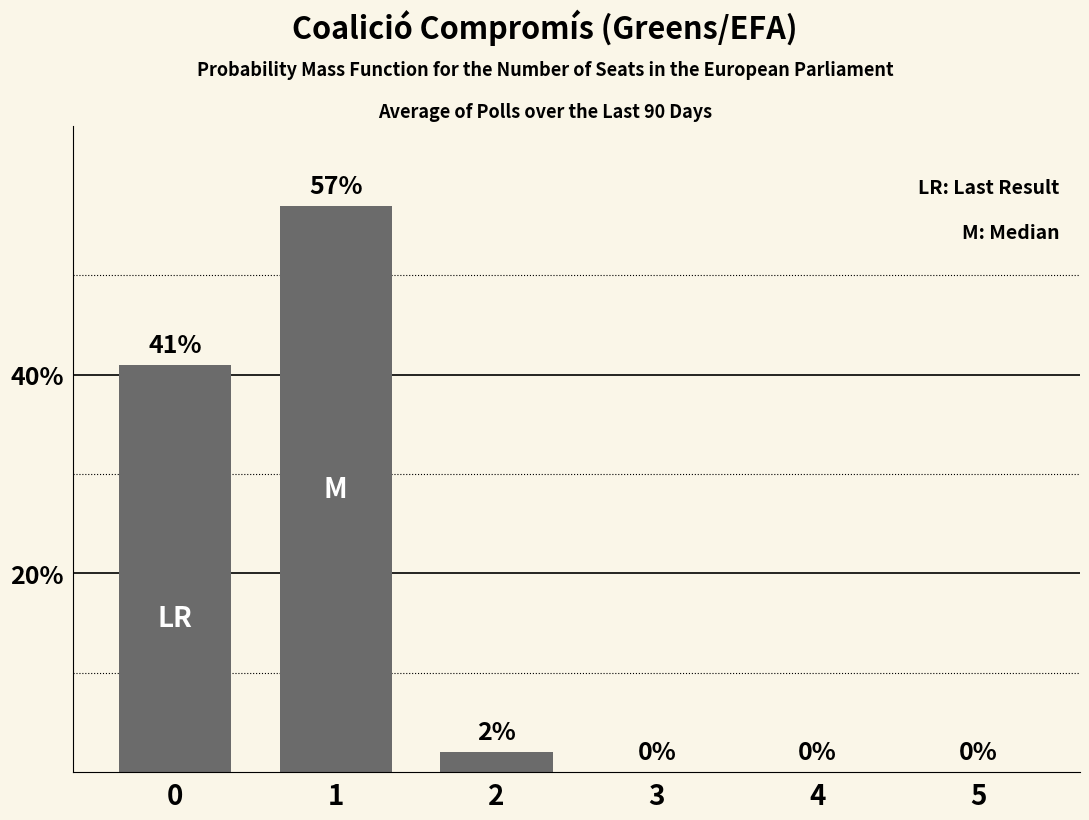

How many values are above zero?

3